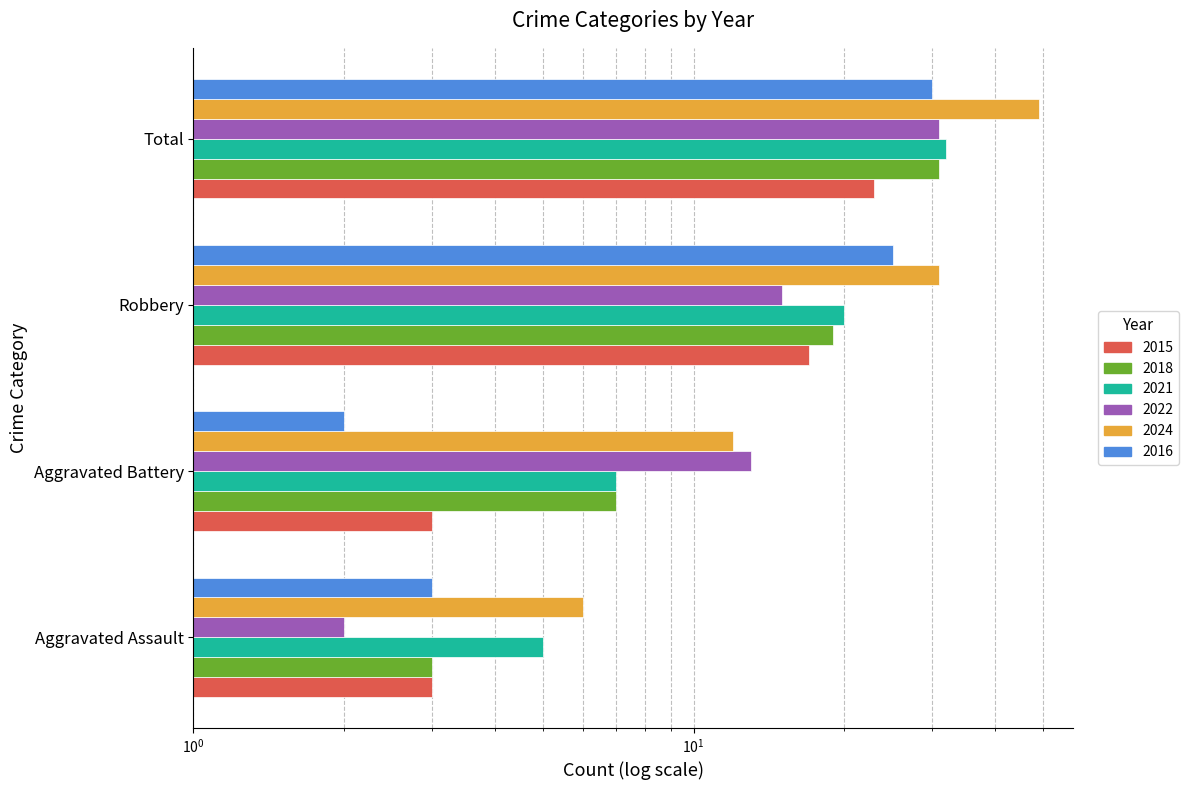

What is the difference between the highest and lowest values at Robbery?

16